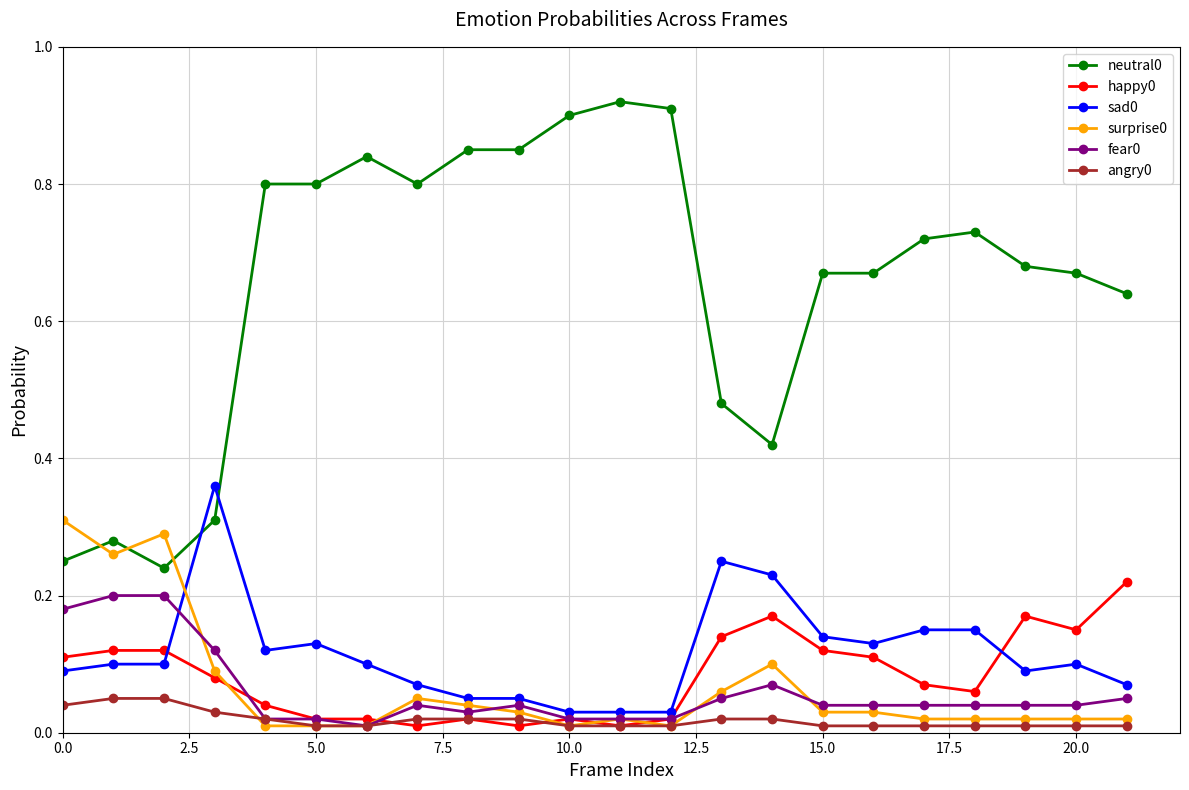

Count the neutral0 values in the range 0 to 1.

22